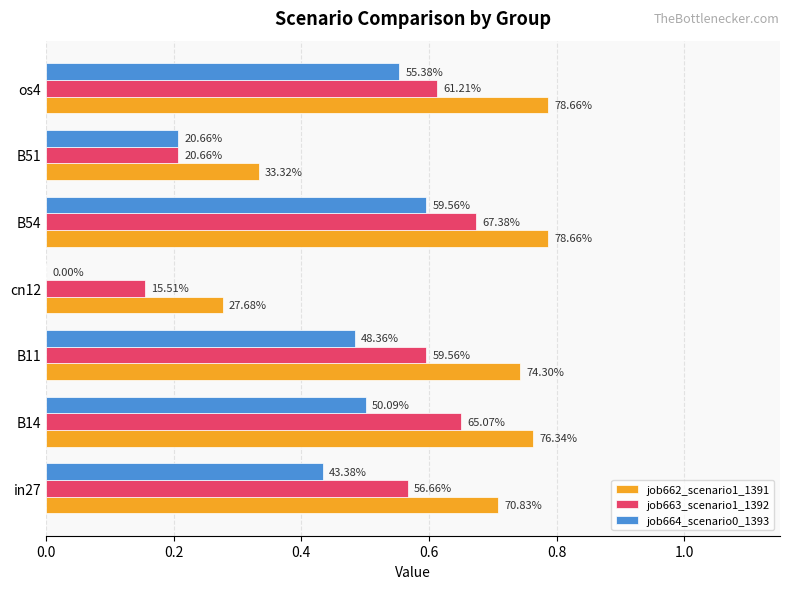

What are all the series names shown in the legend?

job662_scenario1_1391, job663_scenario1_1392, job664_scenario0_1393